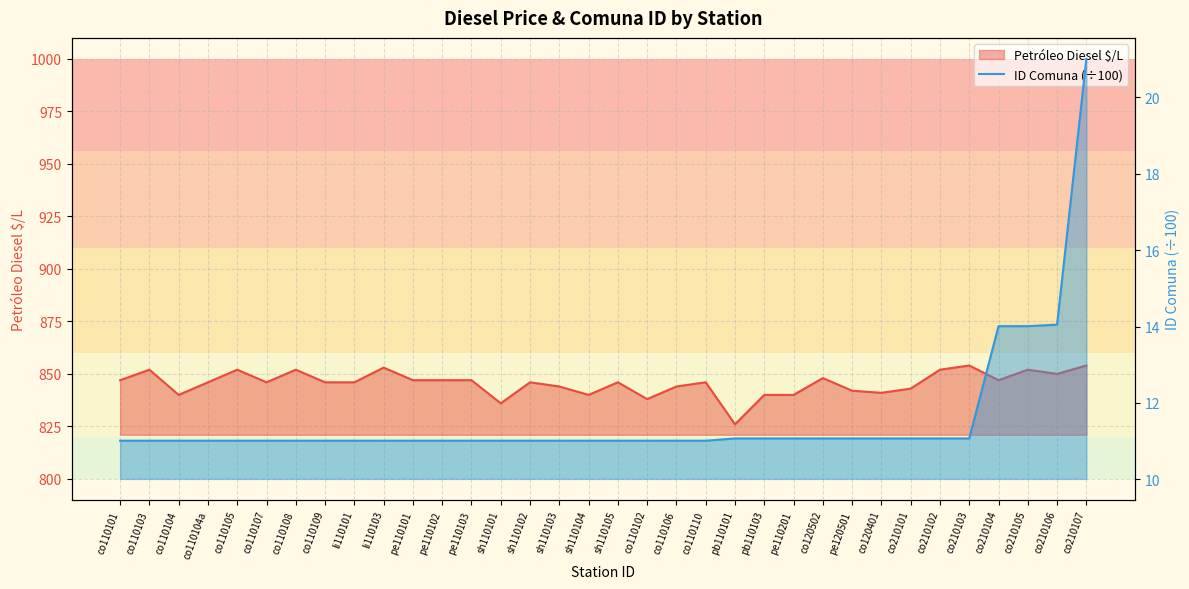

What is the value of the ID Comuna (÷100) point at the 11th from the left?

11.0